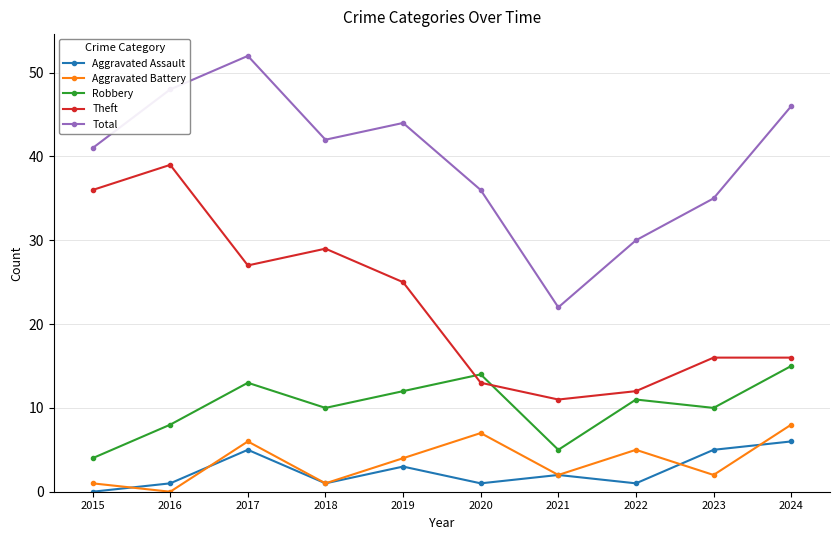

How many values in the Total series are below 42?

5